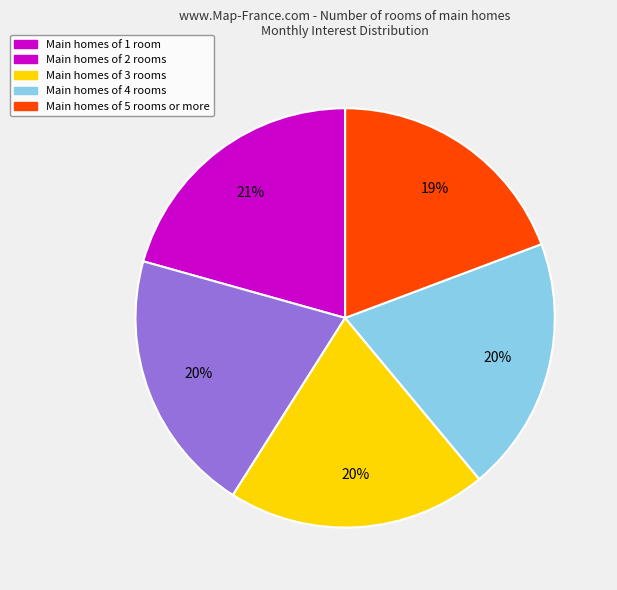

Is there a majority slice in this chart?

No